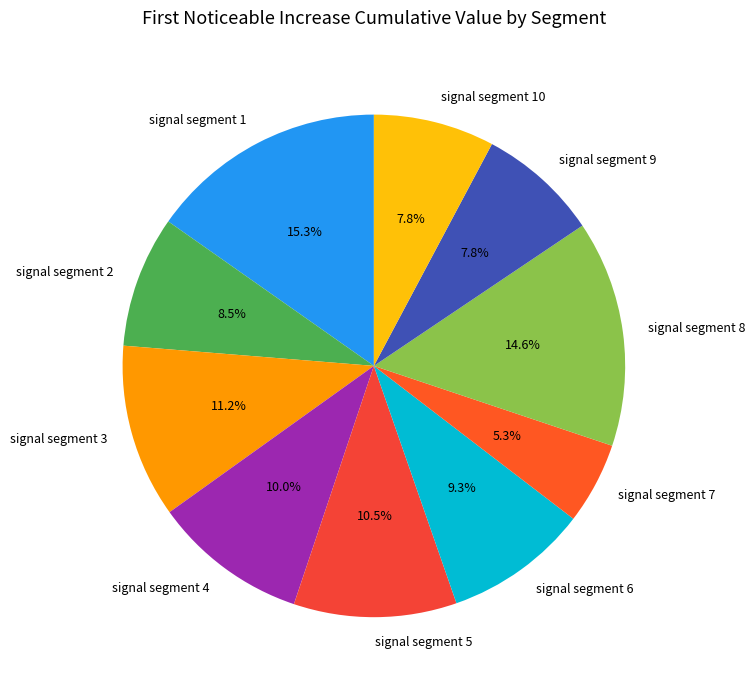

To the nearest percent, what percentage of the pie is signal segment 1?

15%